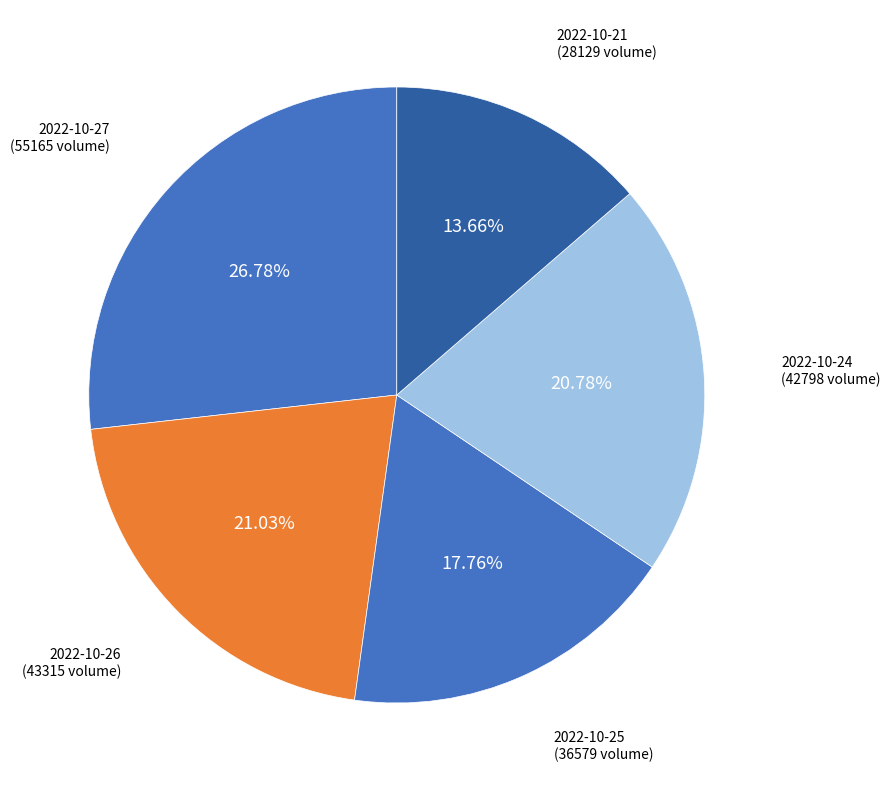

Does 2022-10-24 account for over 50% of the chart?

No